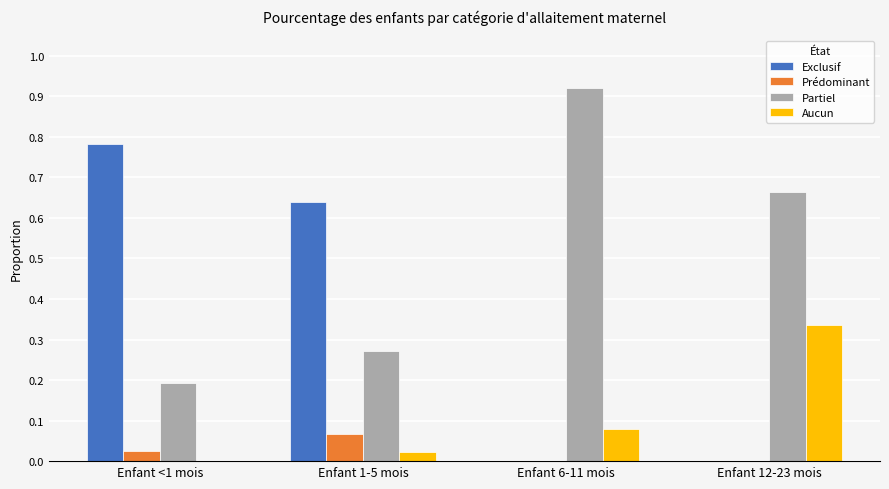

Is the value of Prédominant at Enfant 1-5 mois greater than the value of Partiel at Enfant <1 mois?

No